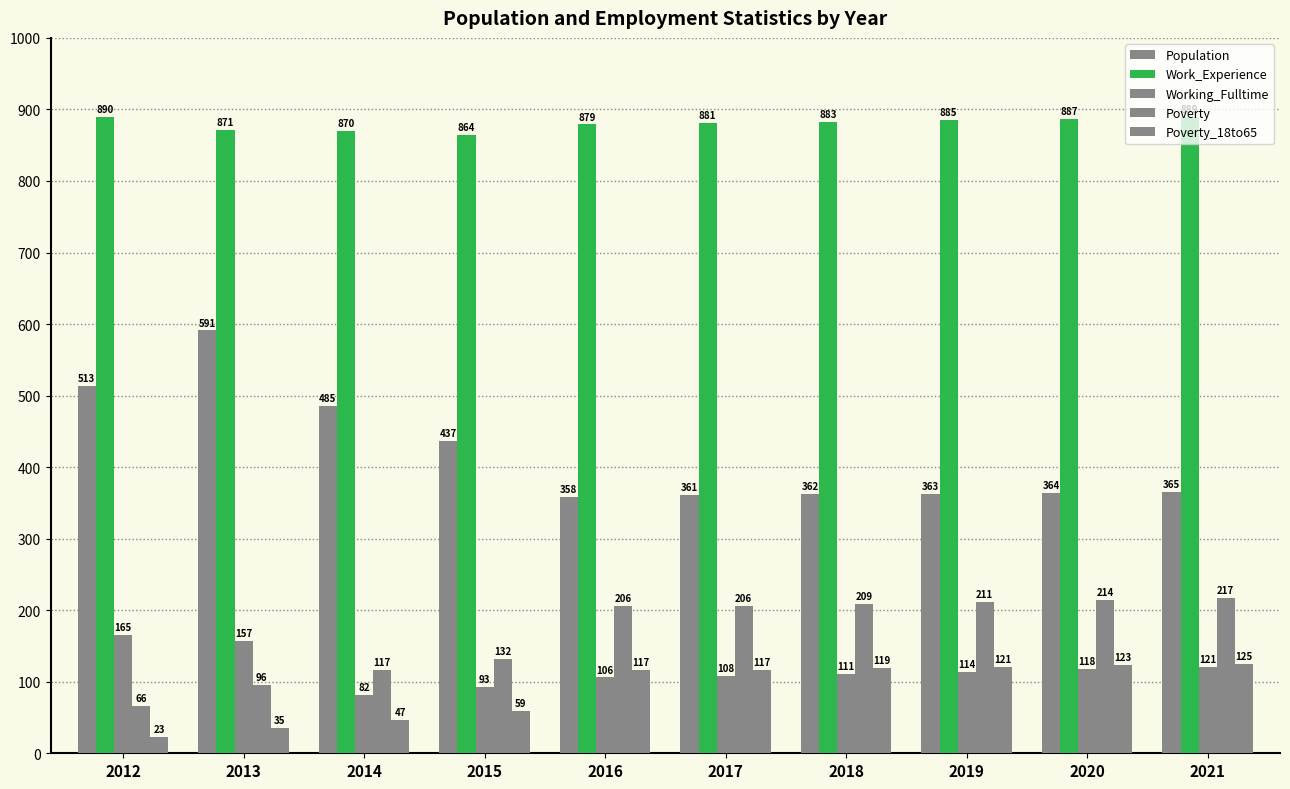

How many series are shown in this chart?

5